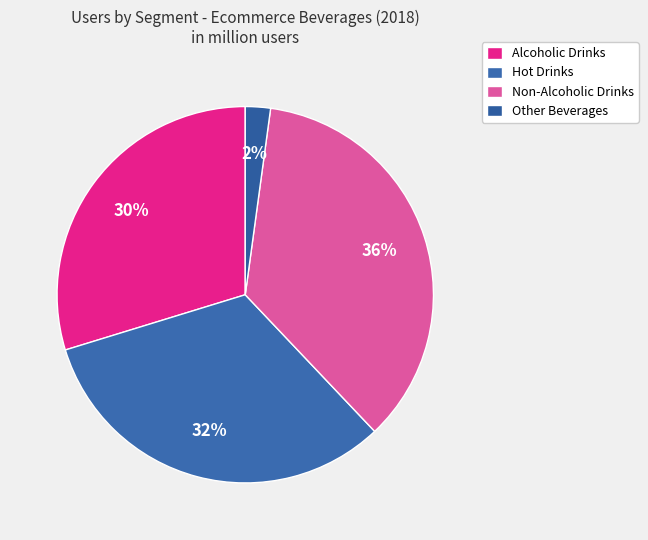

How many slices are in this pie chart?

4